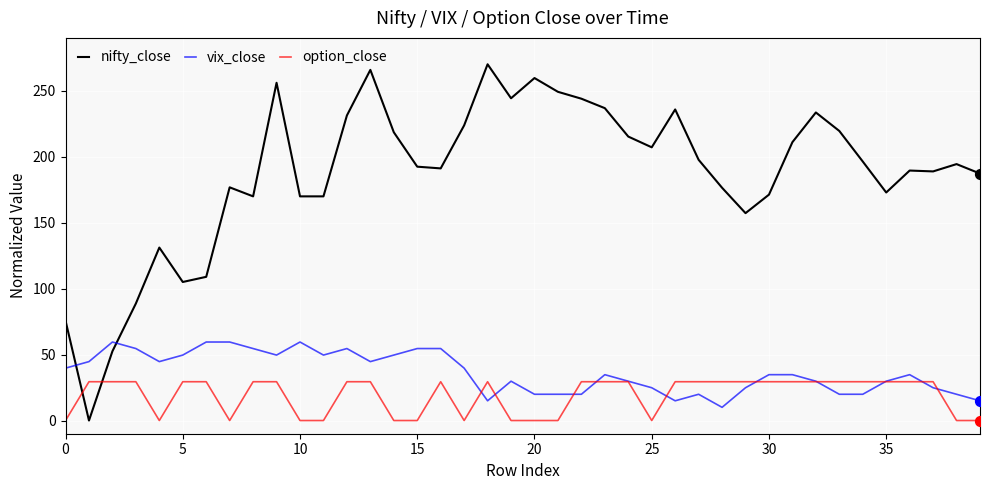

Which series has the largest total across all categories?

nifty_close